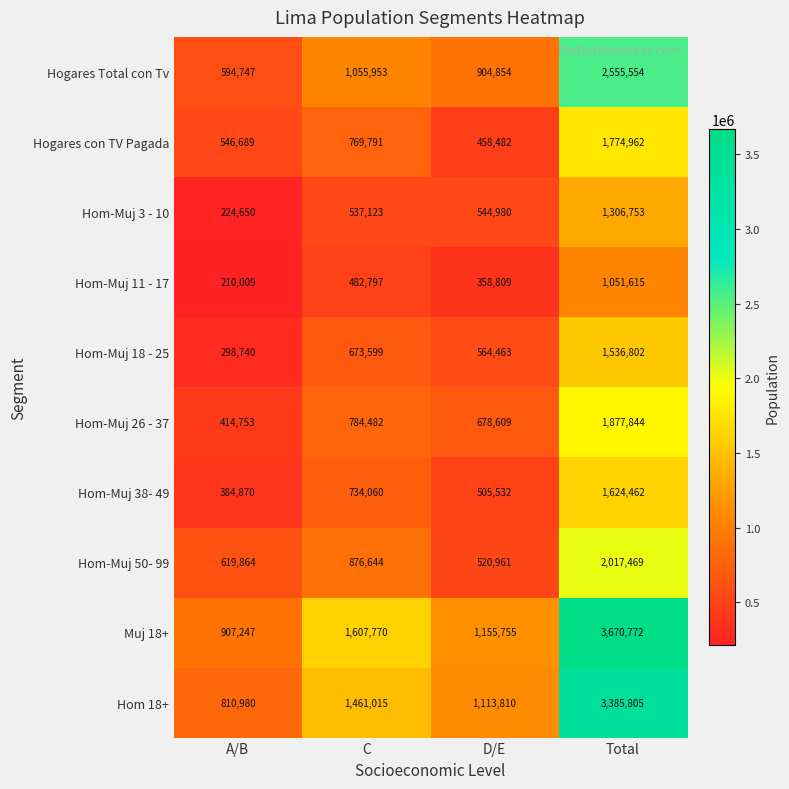

Which category has the lowest value across all series?

A/B